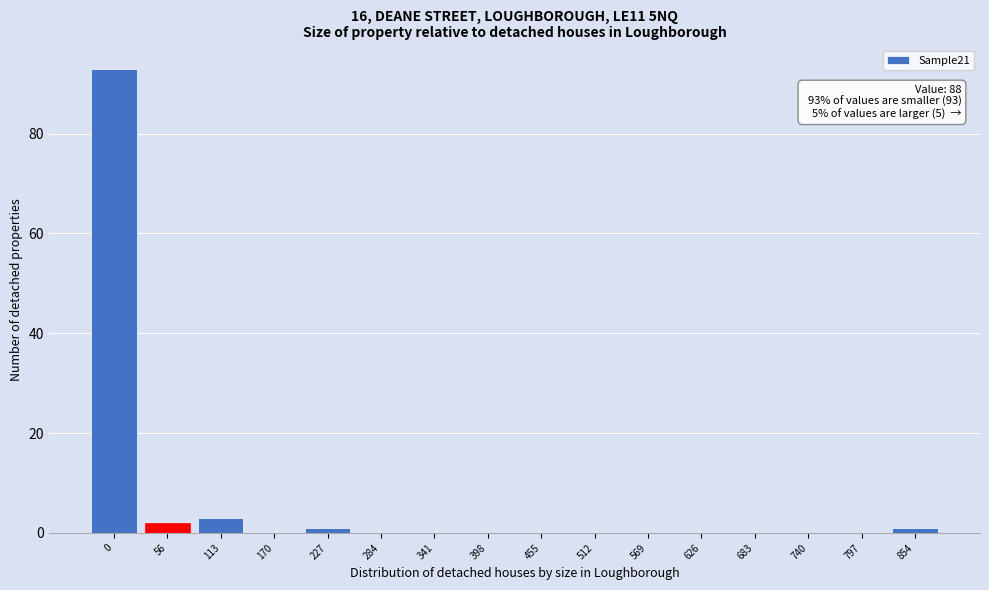

Reading right to left, what are all the values shown in this chart?

854=1	797=0	740=0	683=0	626=0	569=0	512=0	455=0	398=0	341=0	284=0	227=1	170=0	113=3	56=2	0=93